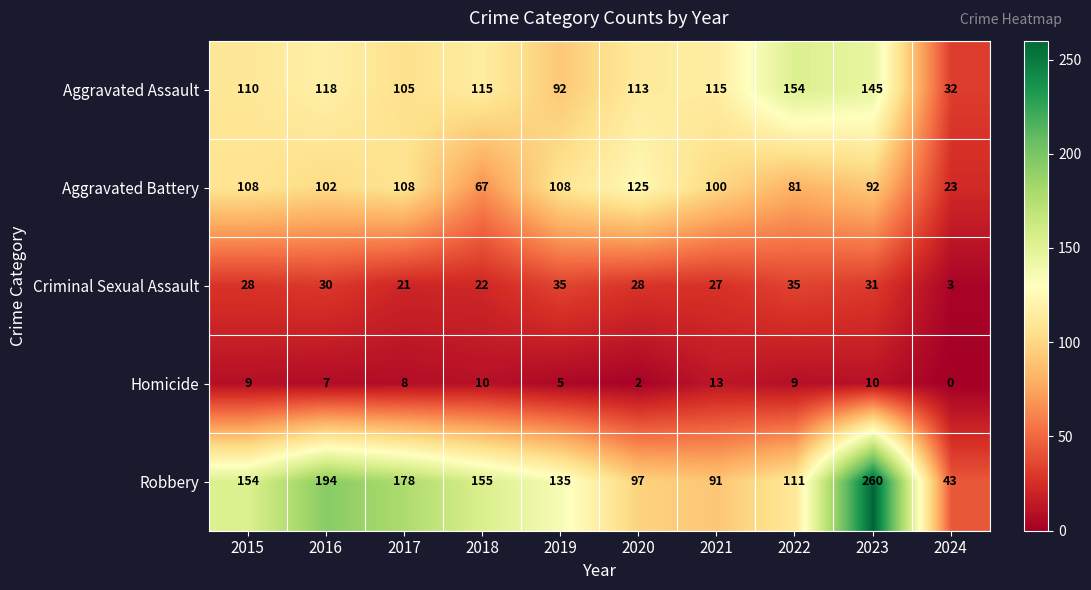

Is it true that Aggravated Battery equals 22 at 2022?

False